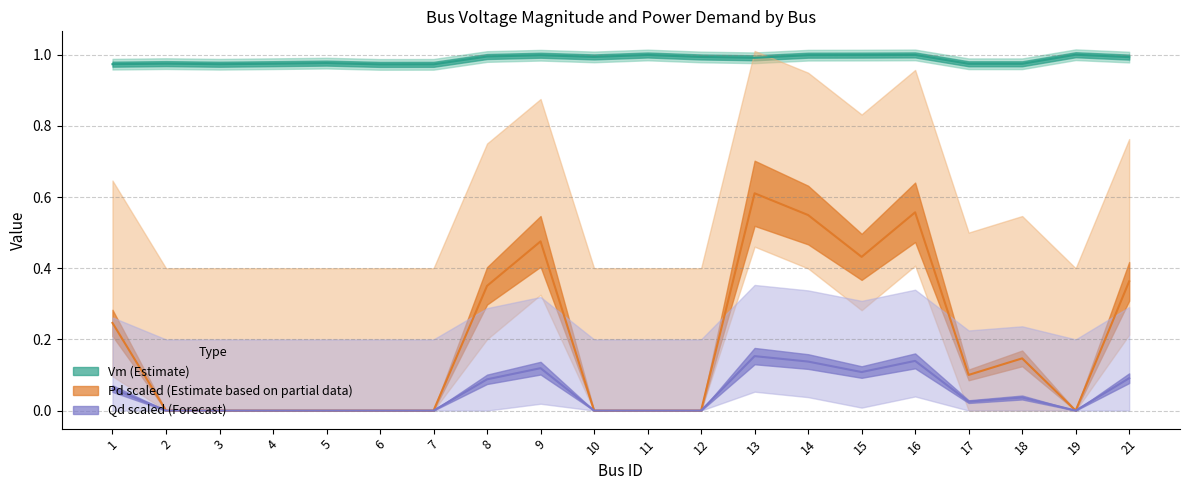

True or false: Vm and Pd cross at least once.

False